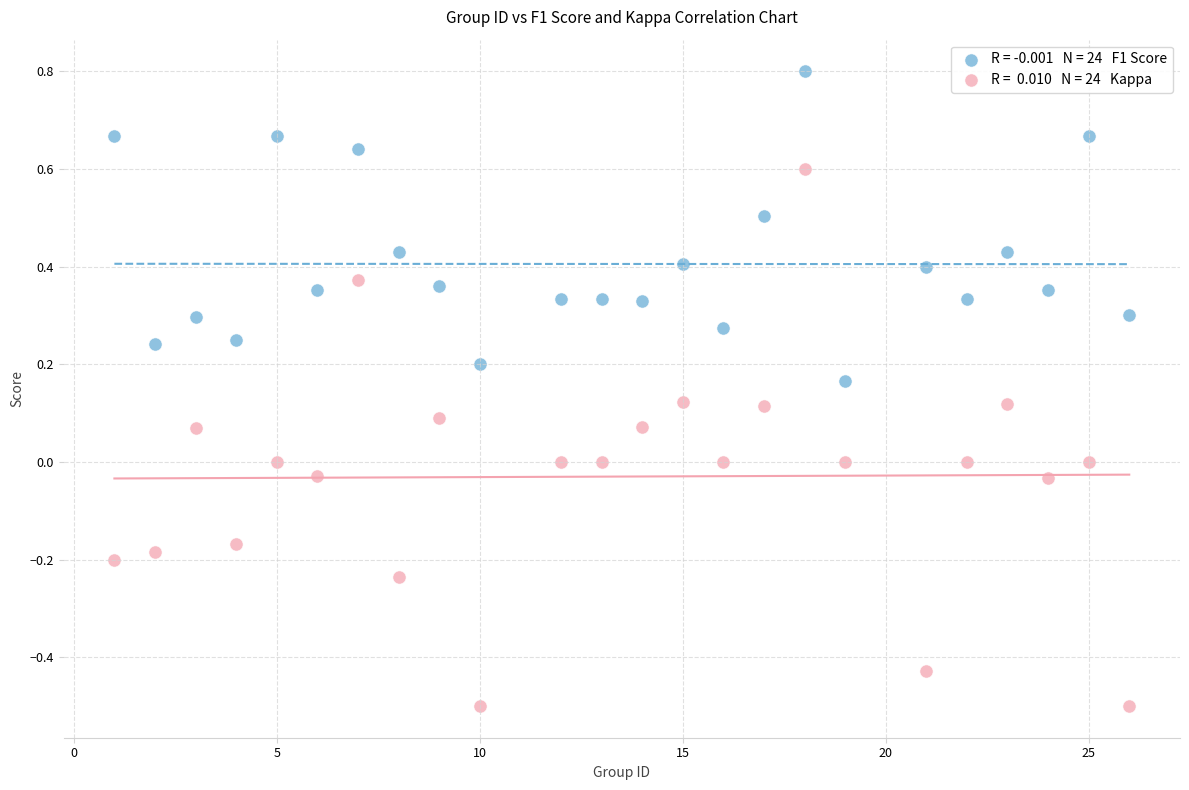

Across all data points, what is the range of X values (max minus min)?

25.0